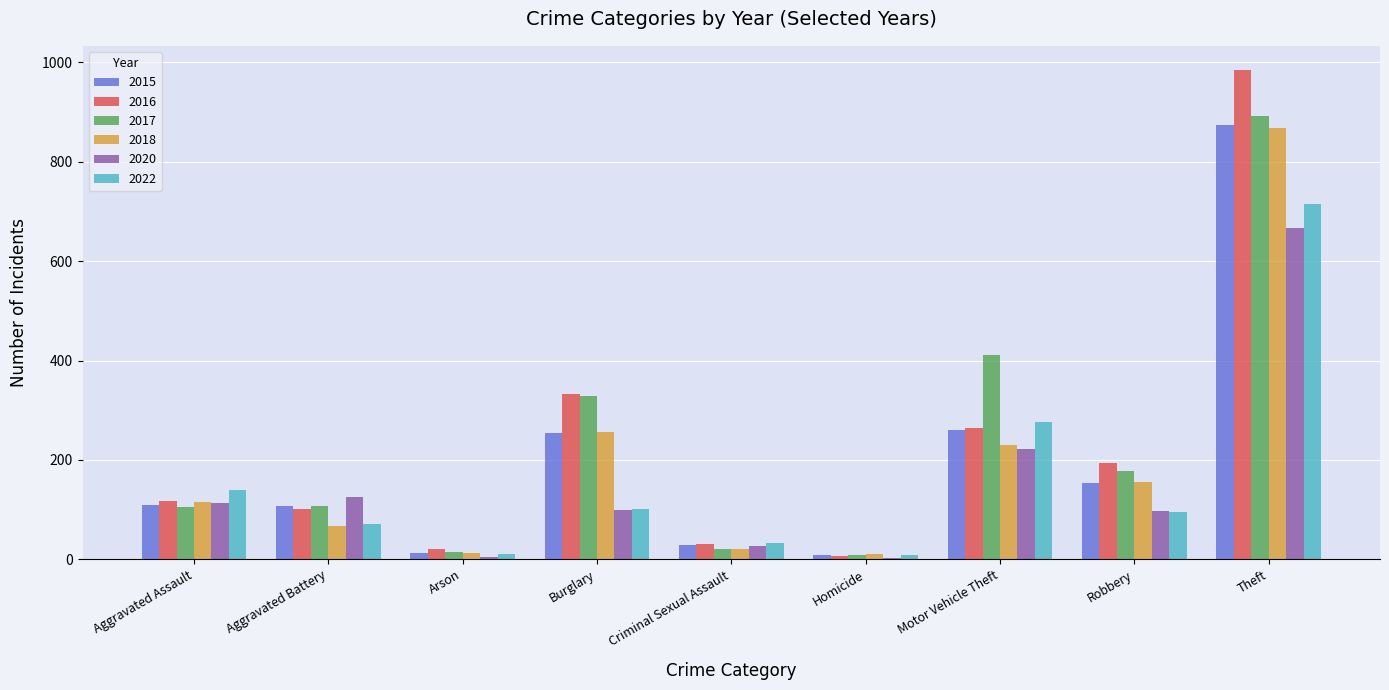

Is it true that 2015 equals 108 at Aggravated Battery?

True